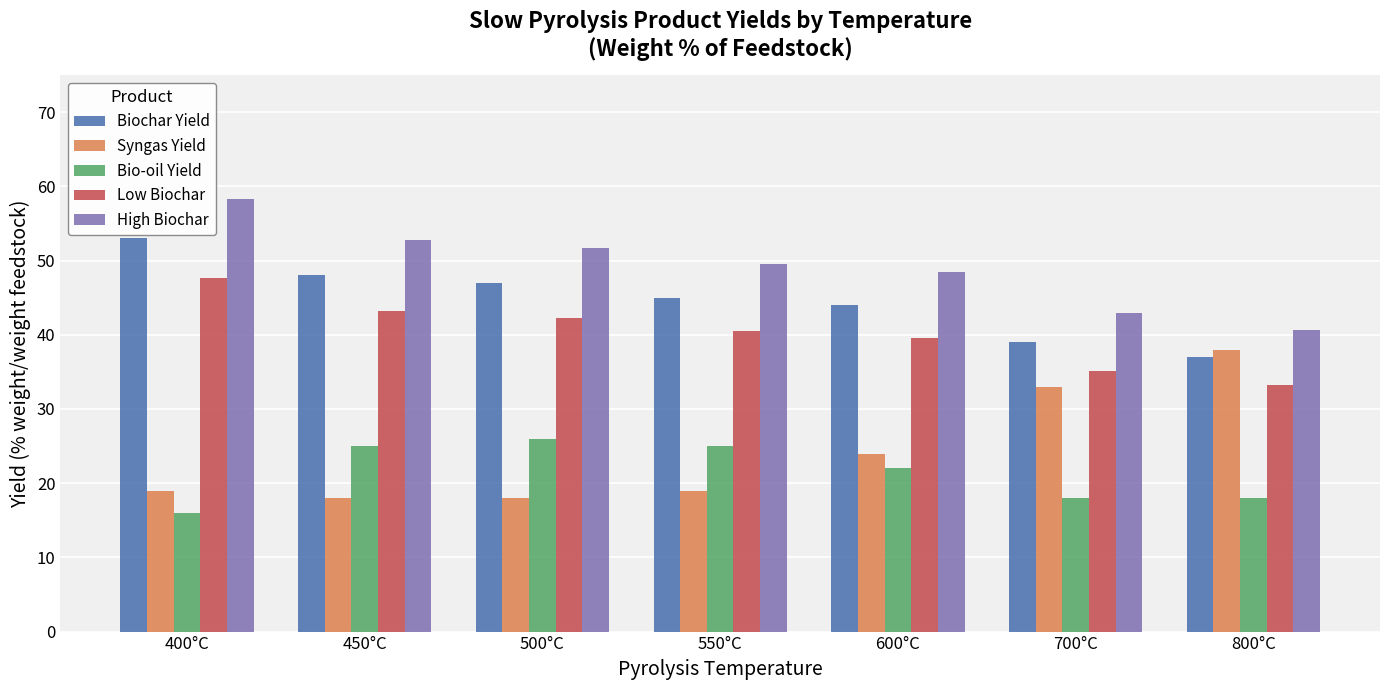

What is the label of the 5th bar from the left?

600°C